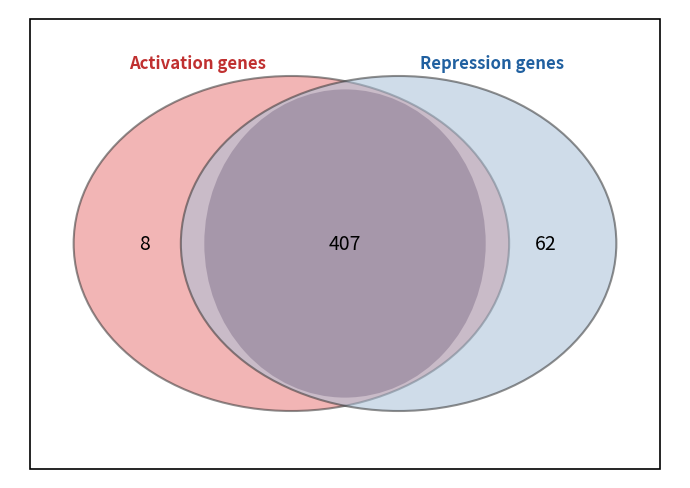

Approximately how many times larger is the value at Activation compared to Repression?

0.1